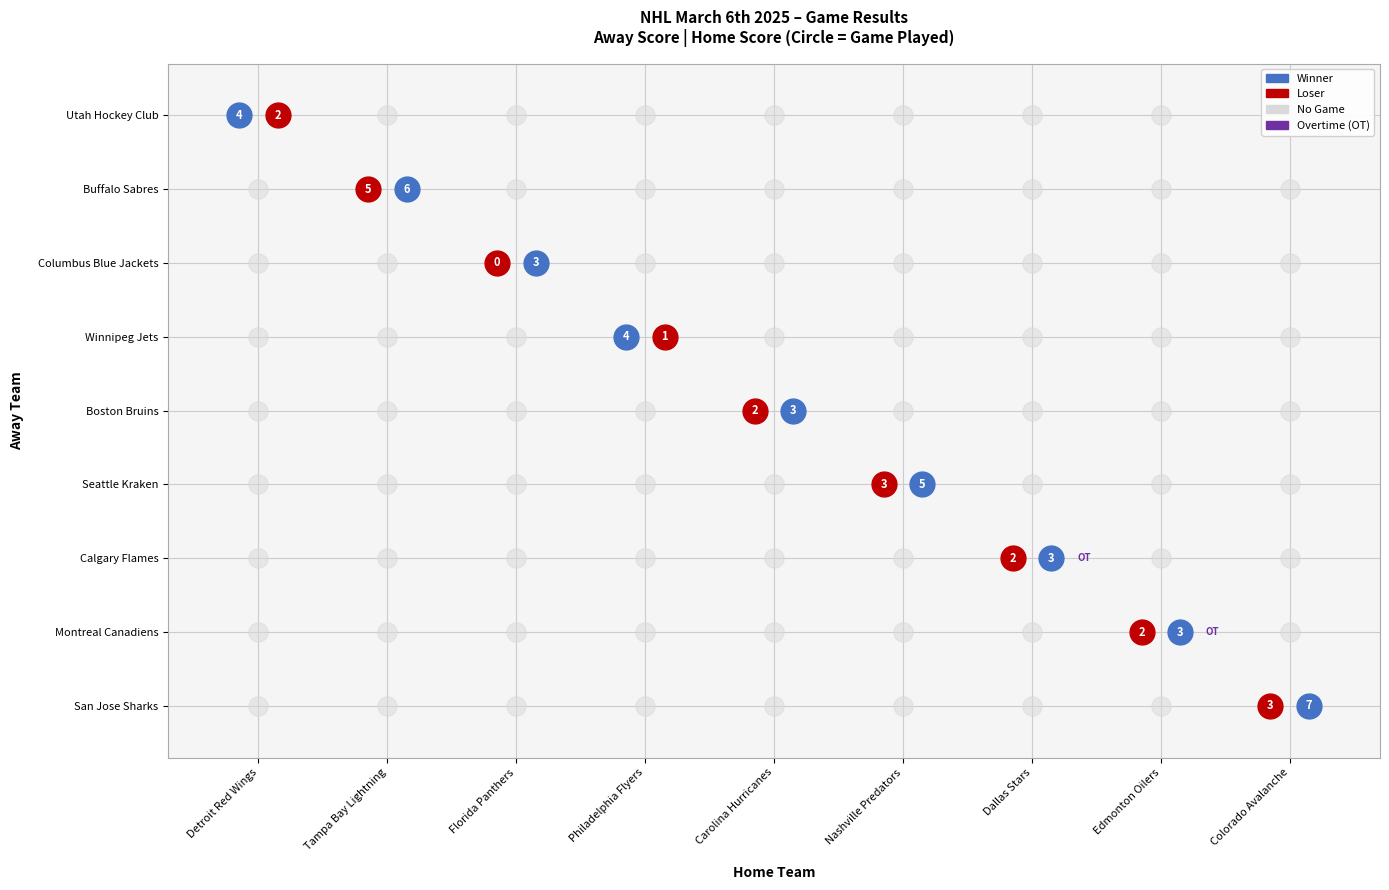

True or false: Boston Bruins has a value of 1 at 5.

False